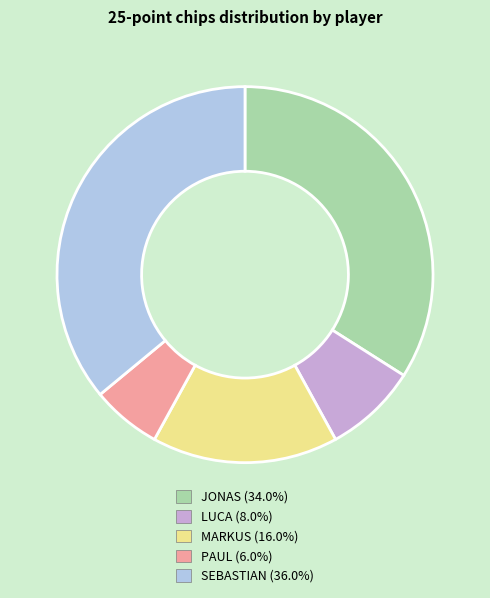

Does SEBASTIAN account for over 50% of the chart?

No